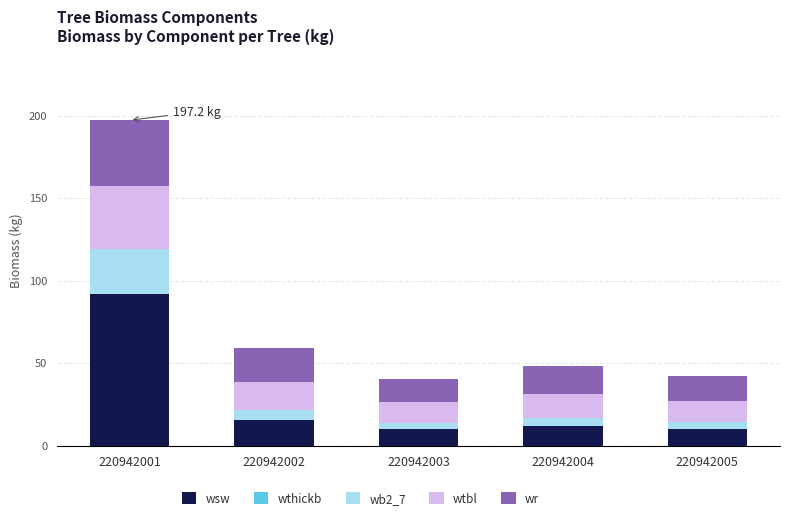

What is the highest value of the wsw series?

92.1